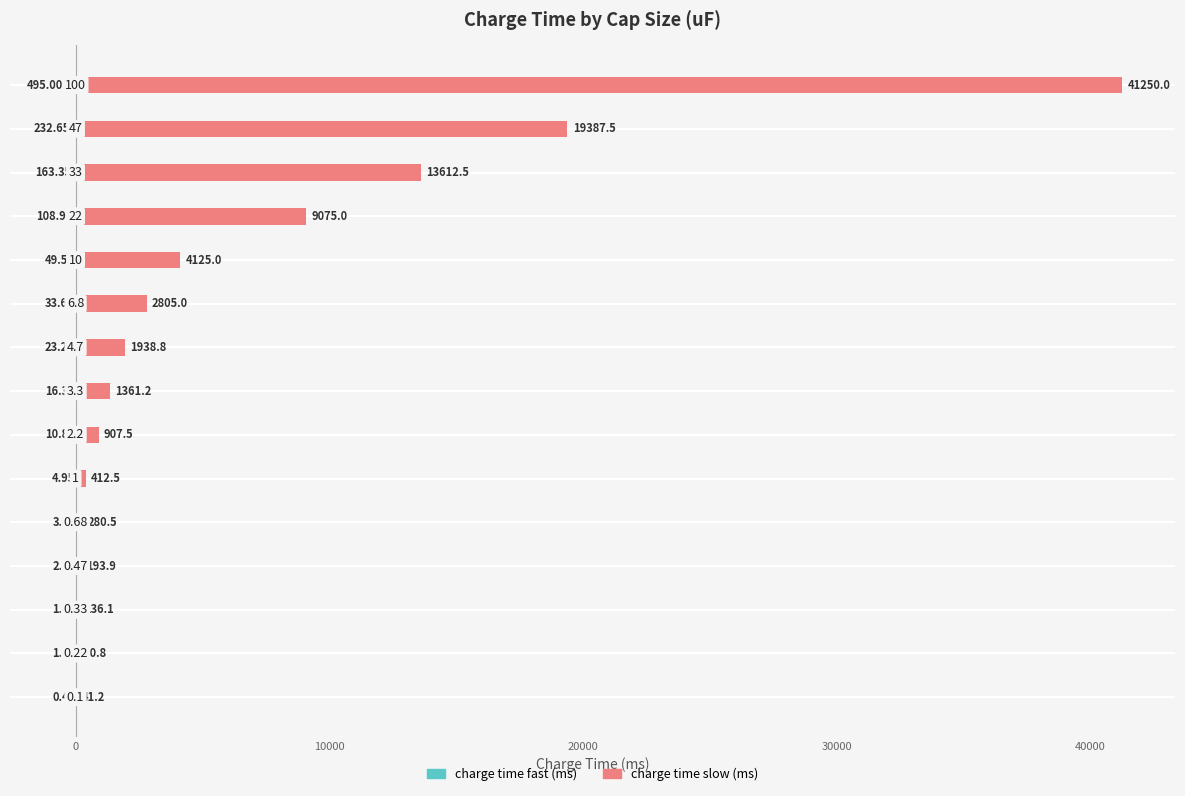

Which series has the widest spread of values?

charge time slow (ms)